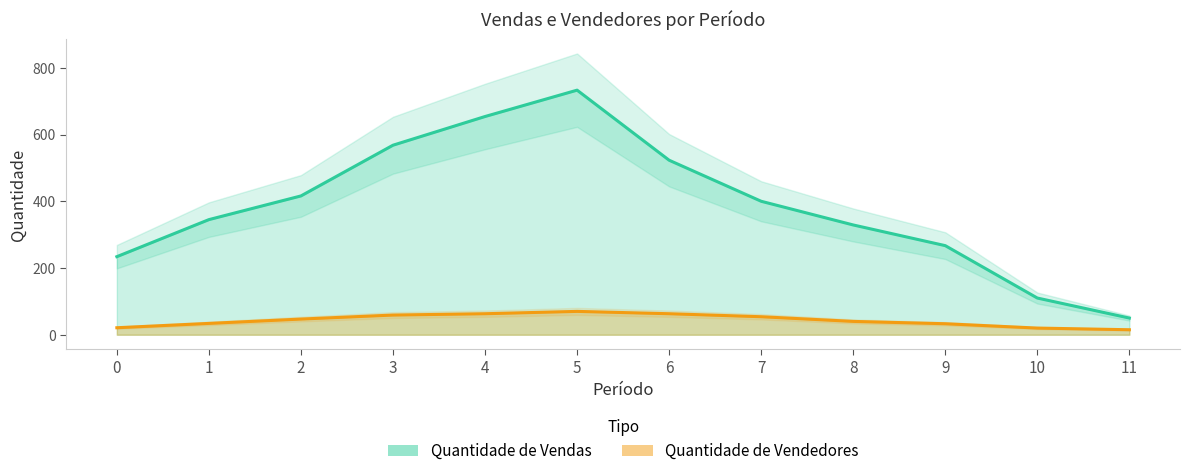

True or false: Quantidade de Vendedores has more than 0 interior local peaks.

True